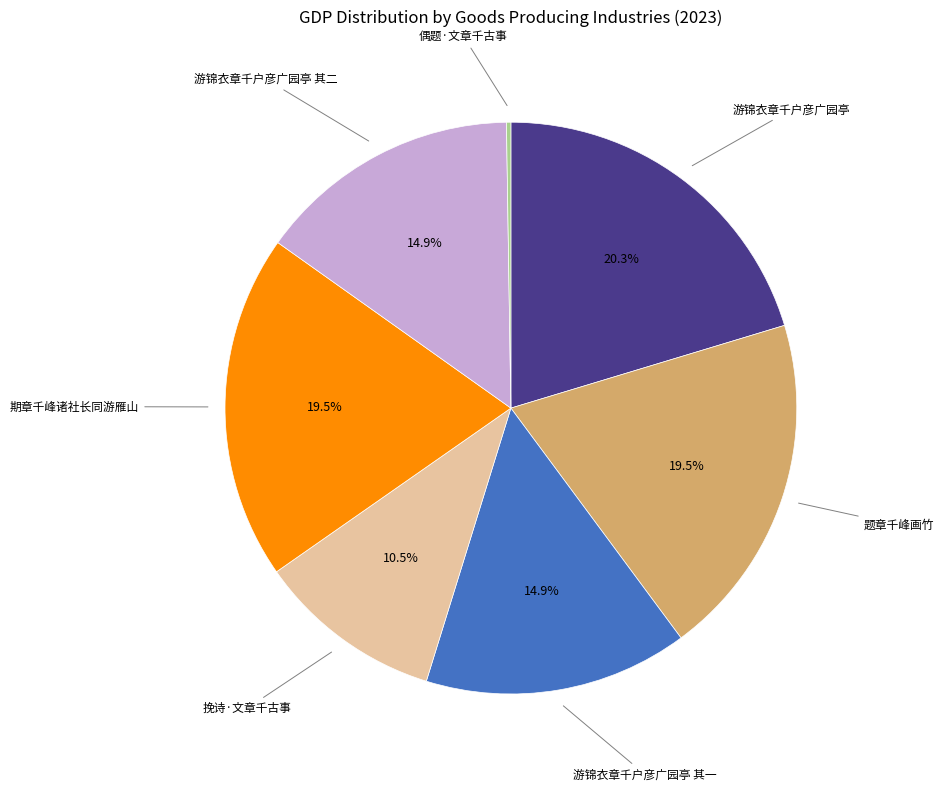

The 游锦衣章千户彦广园亭 slice represents 20% of the pie. True or false?

True